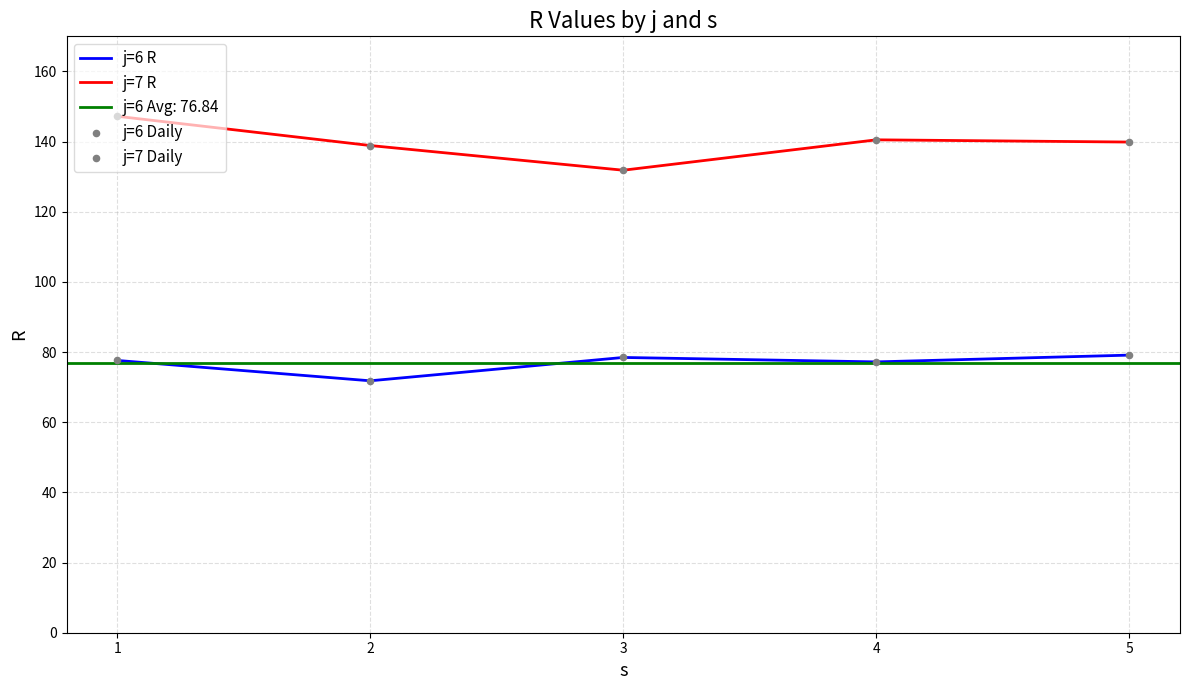

At which category is the sum across all series the highest?

1